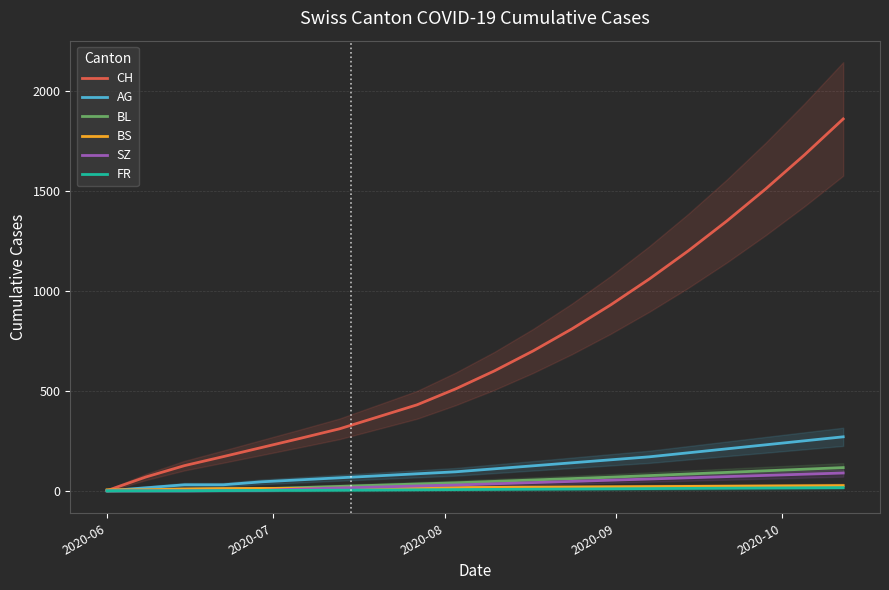

Is the value of SZ at 19 greater than the value of BL at 10?

Yes